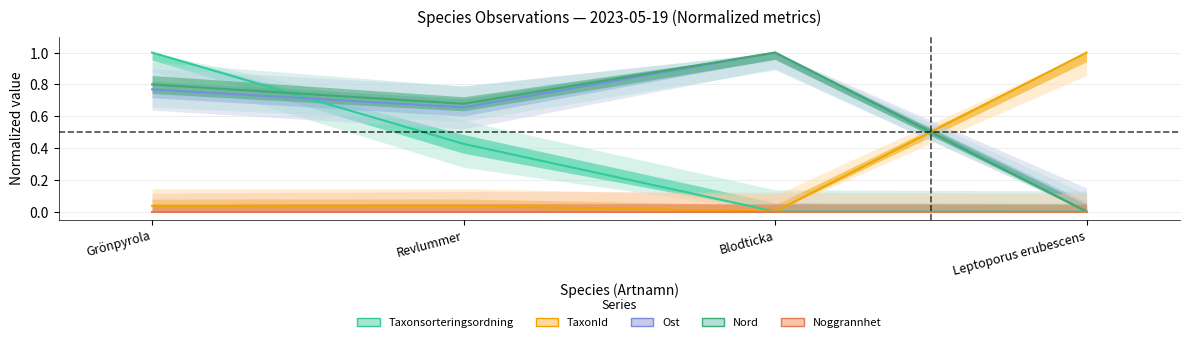

What is the sum of all Nord values?

2.5